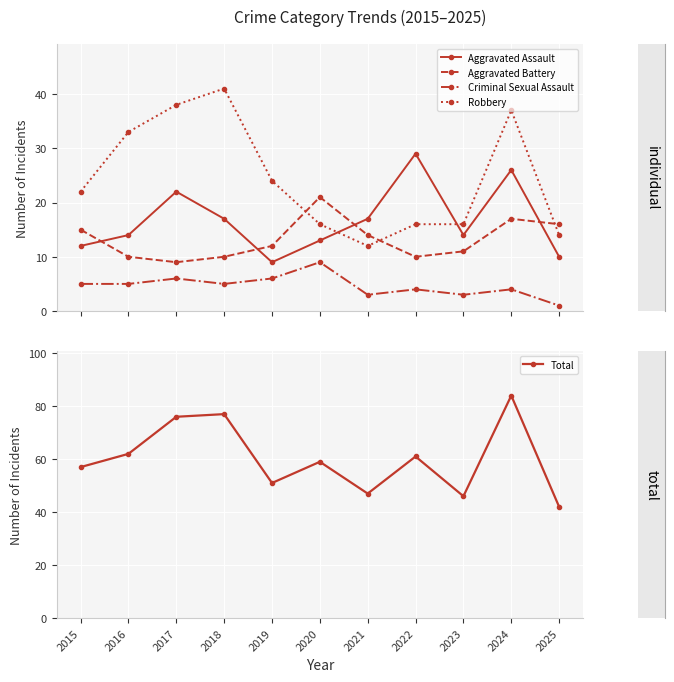

At which label does Total reach its minimum?

2025